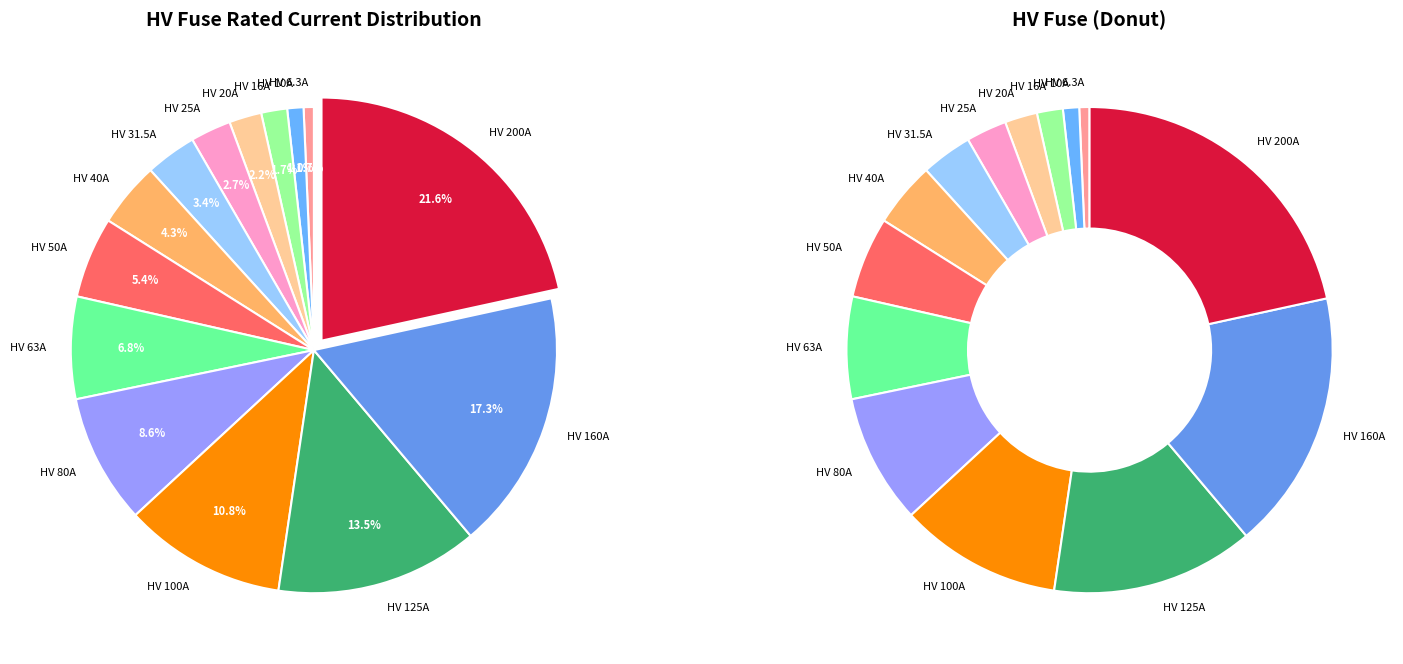

Rank the categories by value from lowest to highest.

HV 6.3A, HV 10A, HV 16A, HV 20A, HV 25A, HV 31.5A, HV 40A, HV 50A, HV 63A, HV 80A, HV 100A, HV 125A, HV 160A, HV 200A